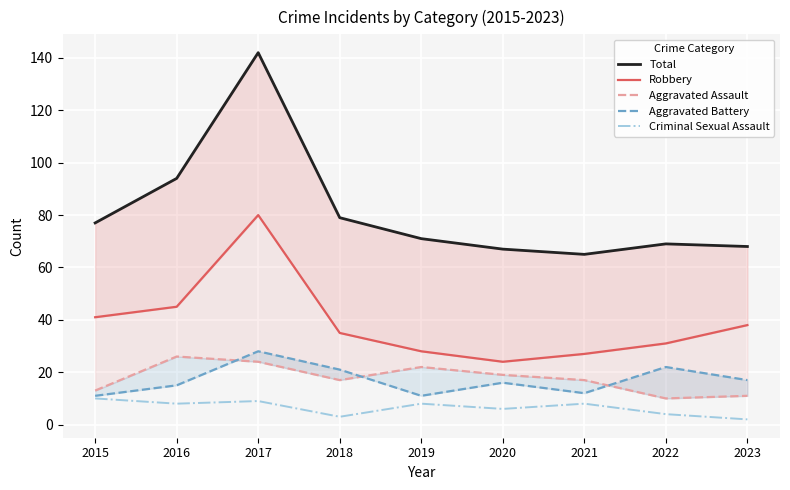

True or false: Robbery has a value of 41 at 2015.

True